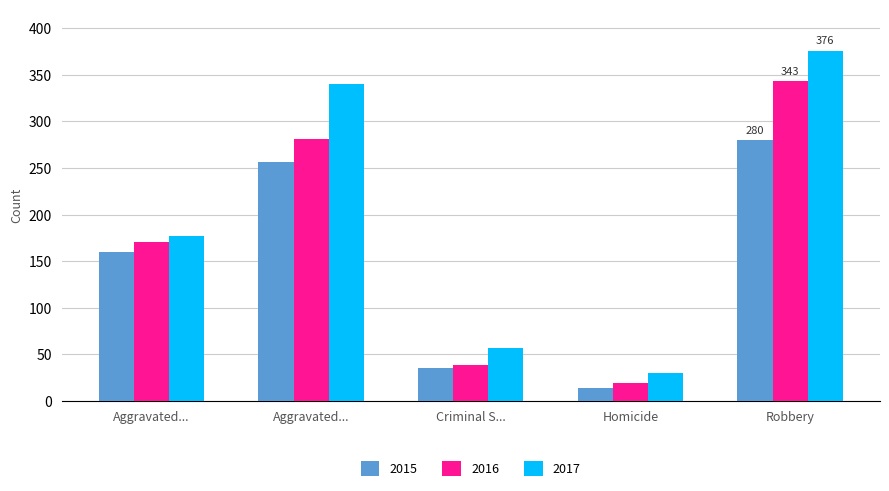

How many bars are there in total?

15